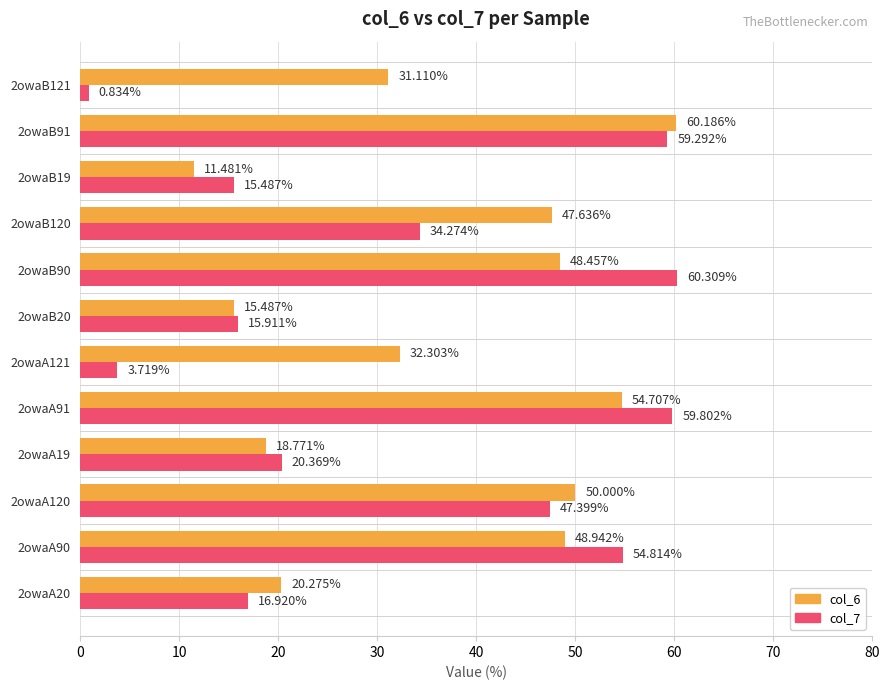

What is the difference between the maximum and minimum values in the col_6 series?

48.7